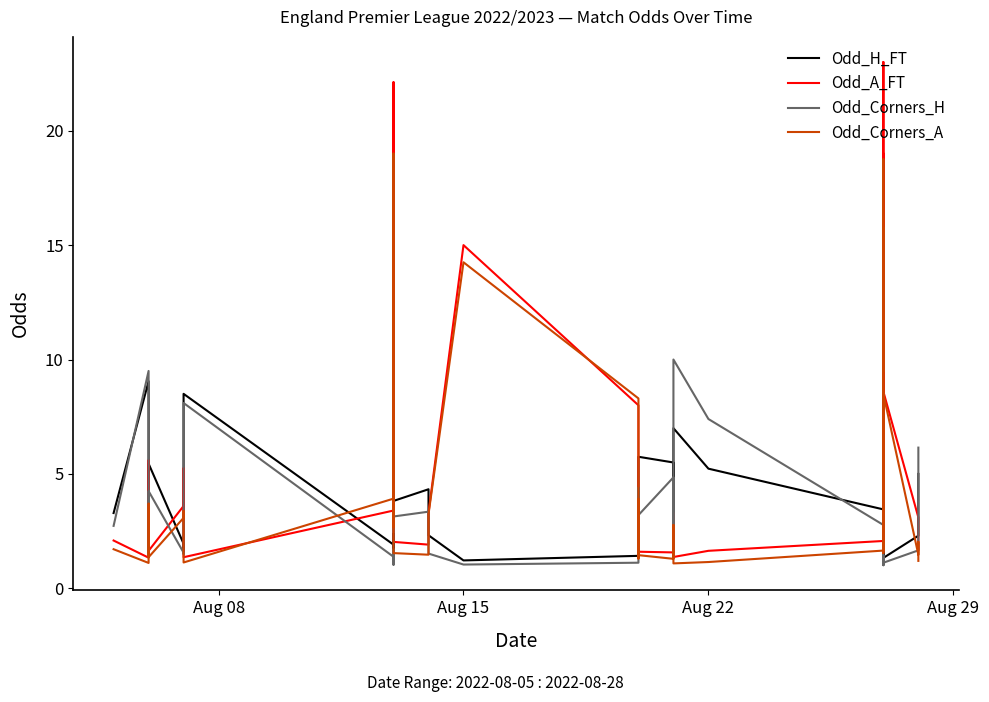

What is the average value of the Odd_Corners_H series?

2.8